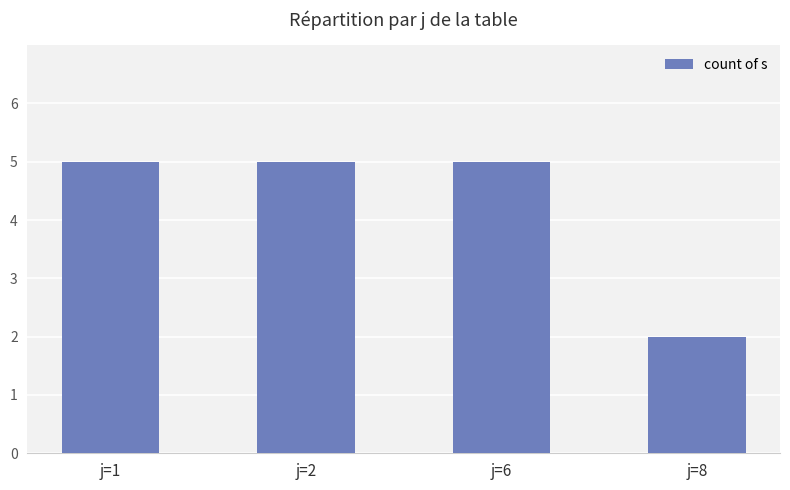

What is the sum of all values?

17